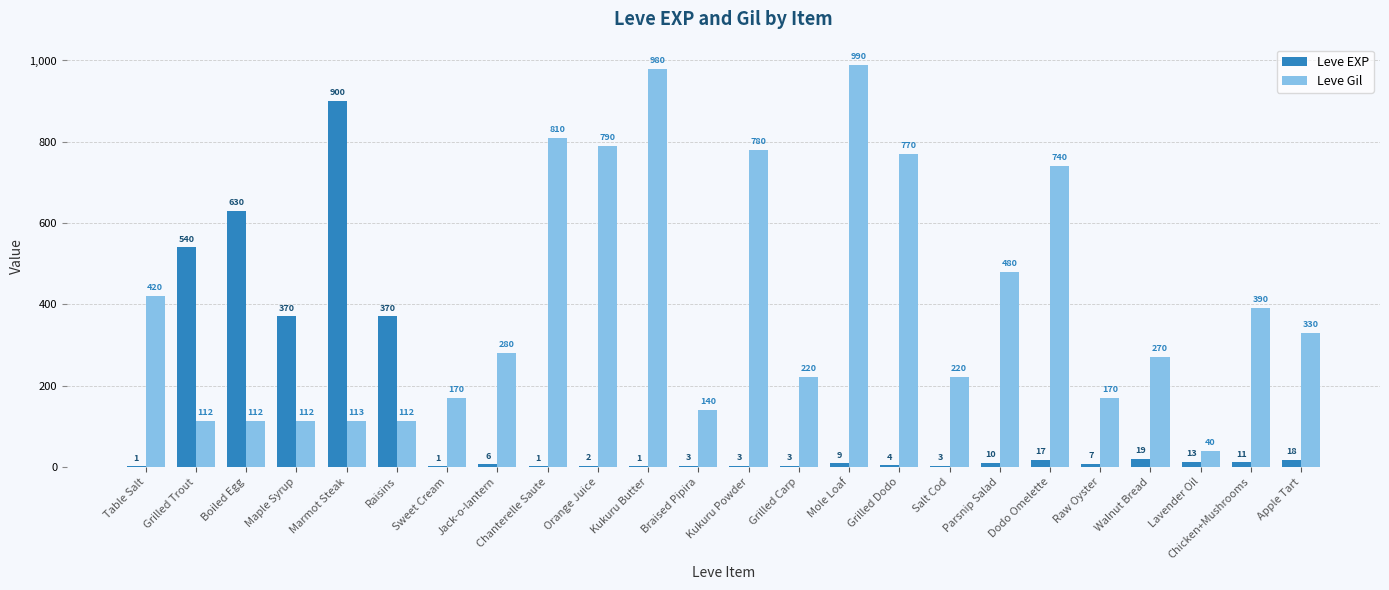

Reading right to left, extract all data points from this chart.

Leve EXP: 18	11	13	19	7	17	10	3	4	9	3	3	3	1	2	1	6	1	370	900	370	630	540	1
Leve Gil: 330	390	40	270	170	740	480	220	770	990	220	780	140	980	790	810	280	170	112	113	112	112	112	420